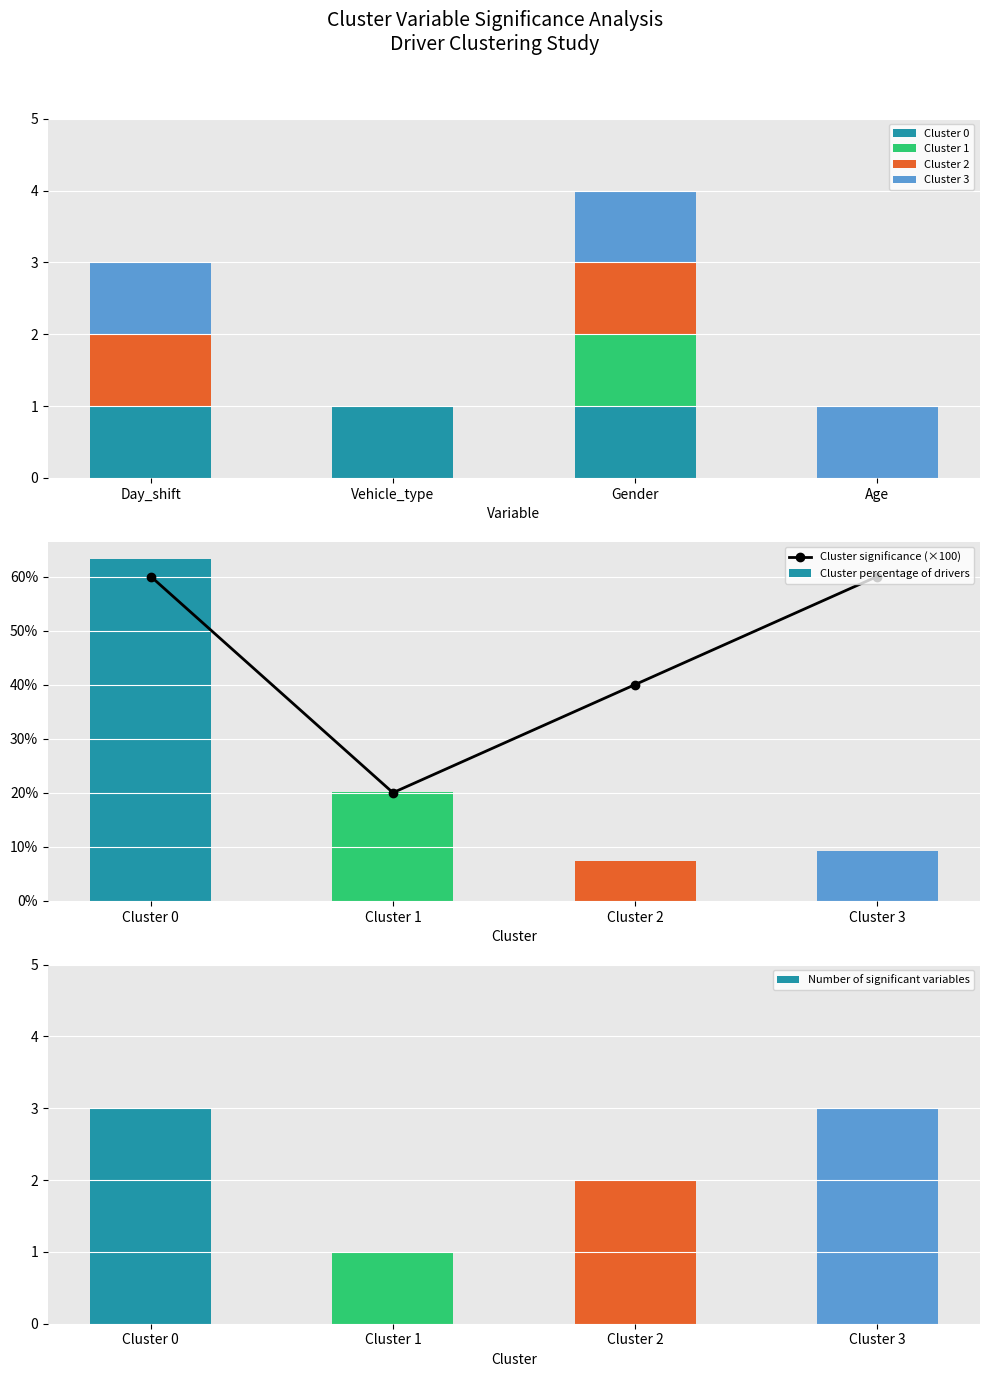

What is the total value across all series at Day_shift?

3